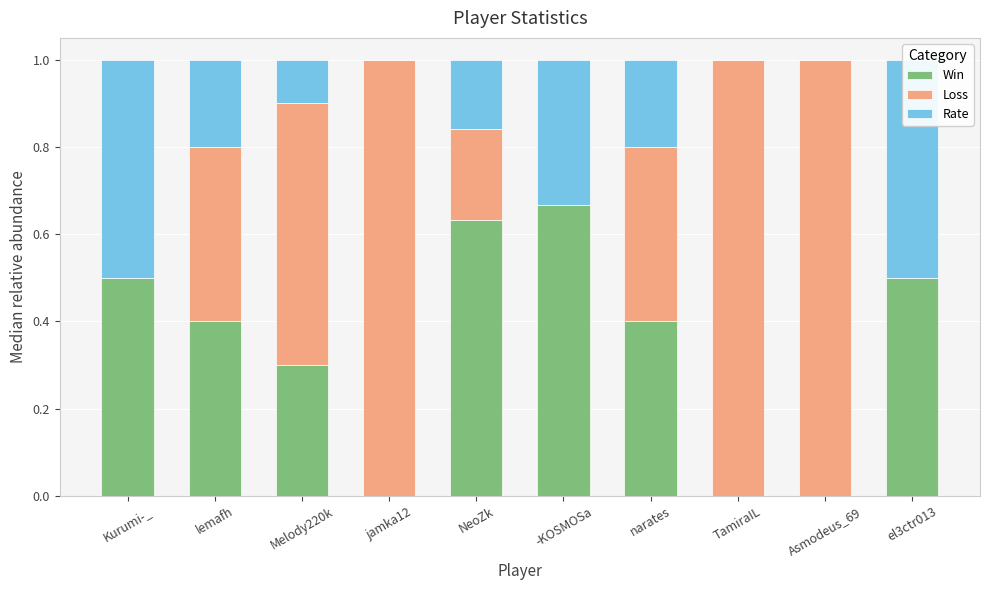

Is the value of Loss at narates greater than the value of Rate at -KOSMOSa?

Yes